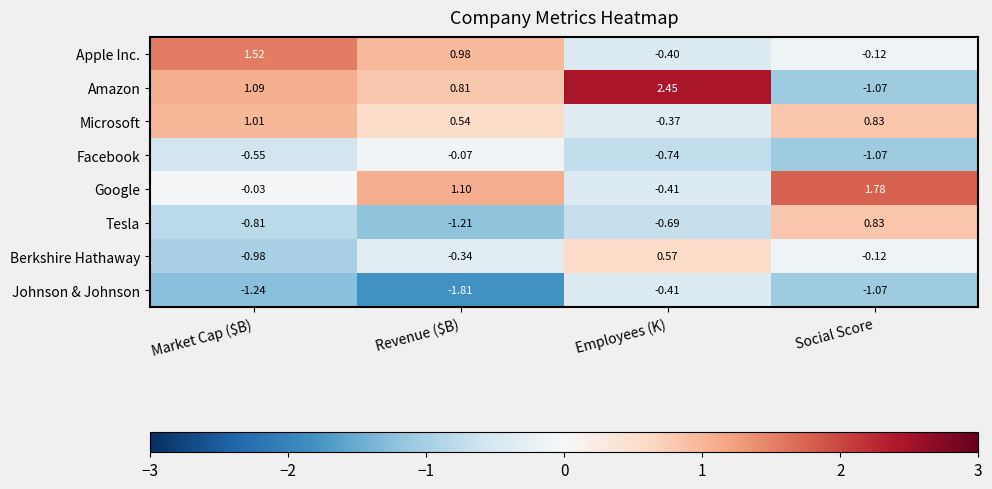

Where does the Johnson & Johnson series first go above -1?

Employees (K)